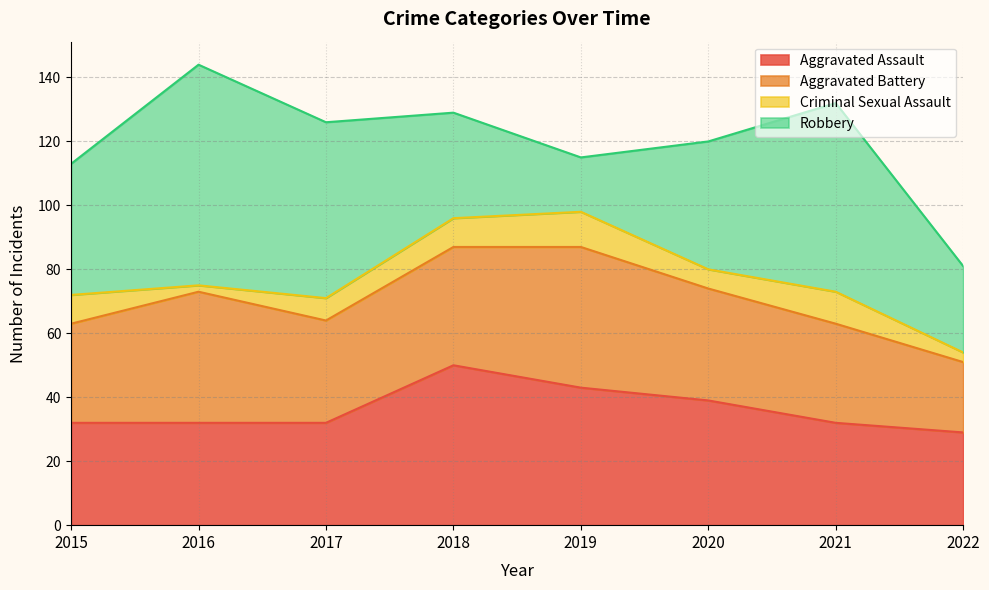

How many data points in Criminal Sexual Assault are above 9?

2